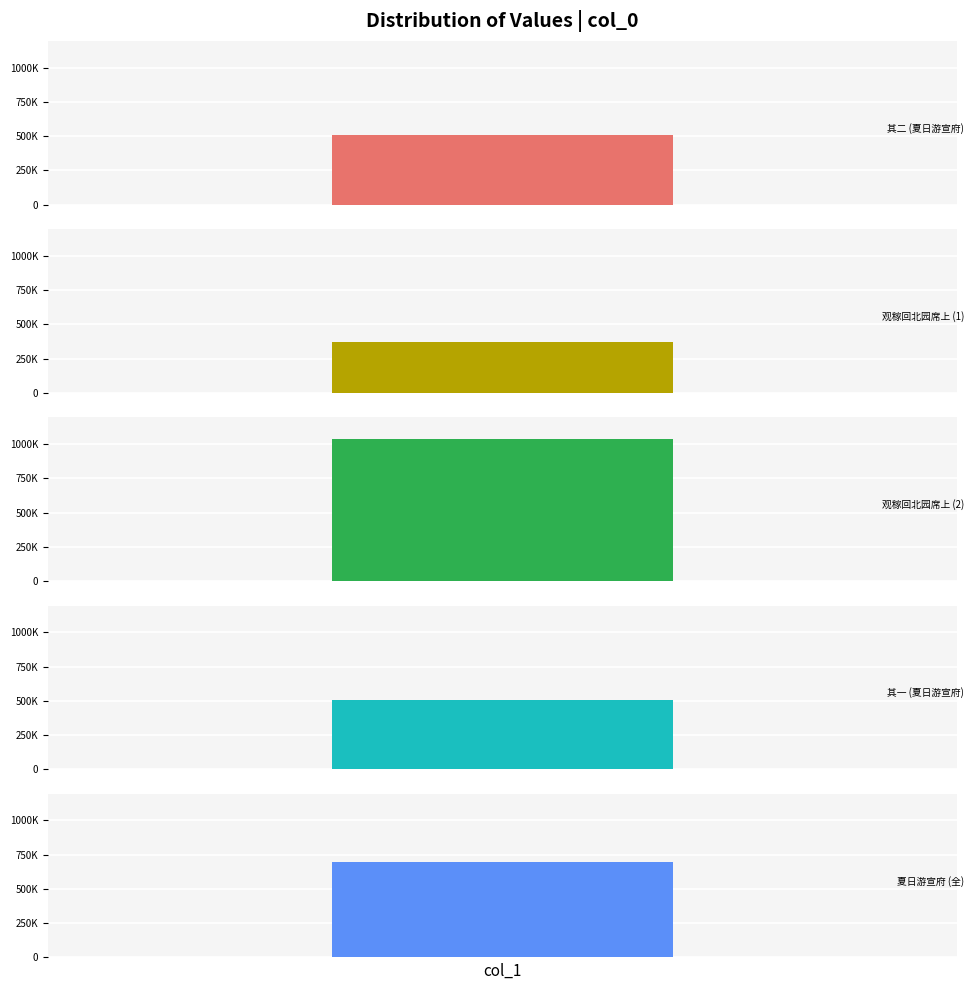

List the labels in order of value, largest first.

观稼回北园席上, 夏日游宣府李挥使北园席上步于景瞻韵二首时天顺庚辰六月也, 夏日游宣府李挥使北园席上步于景瞻韵二首时天顺庚辰六月也 其二, 夏日游宣府李挥使北园席上步于景瞻韵二首时天顺庚辰六月也 其一, 观稼回北园席上